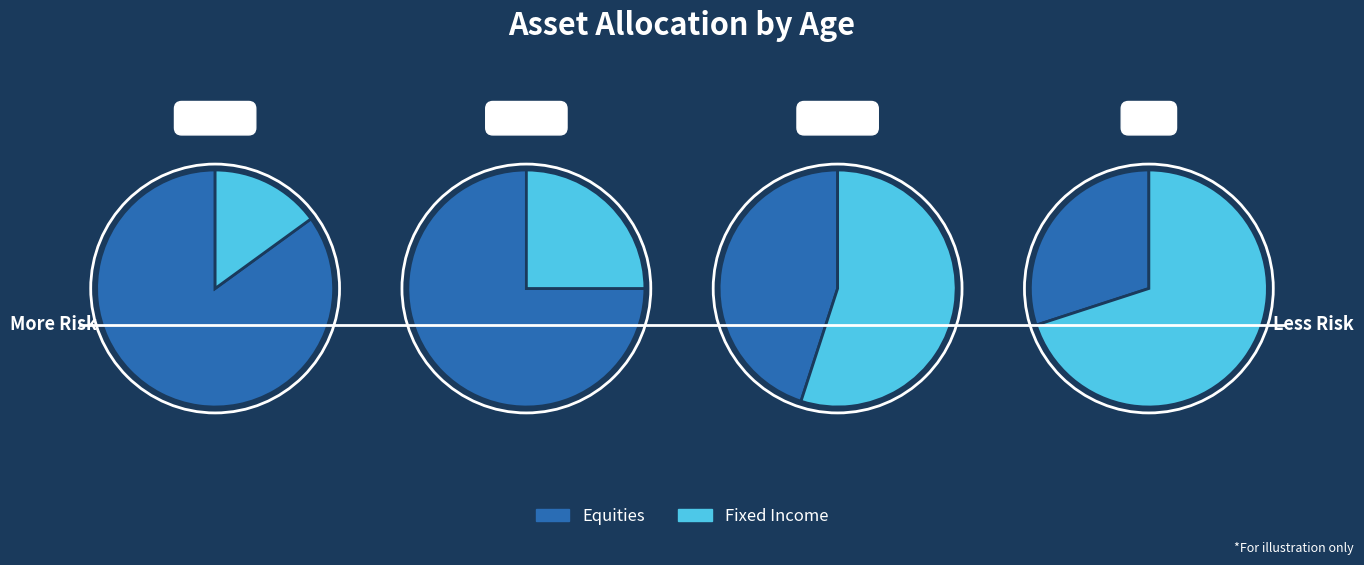

Is the sum of a and b greater than half?

Yes